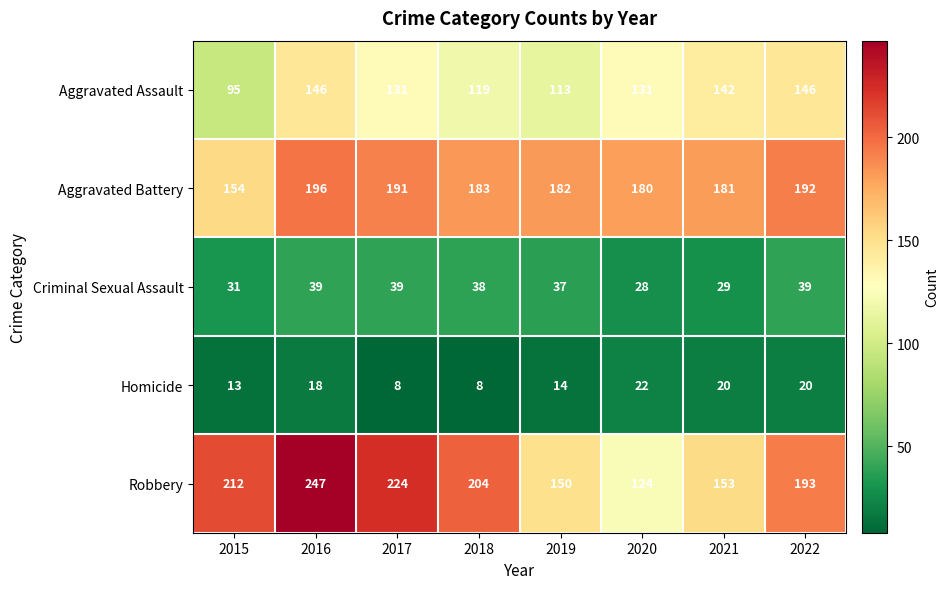

What is the approximate value of Homicide at 2021, to the nearest 10?

20